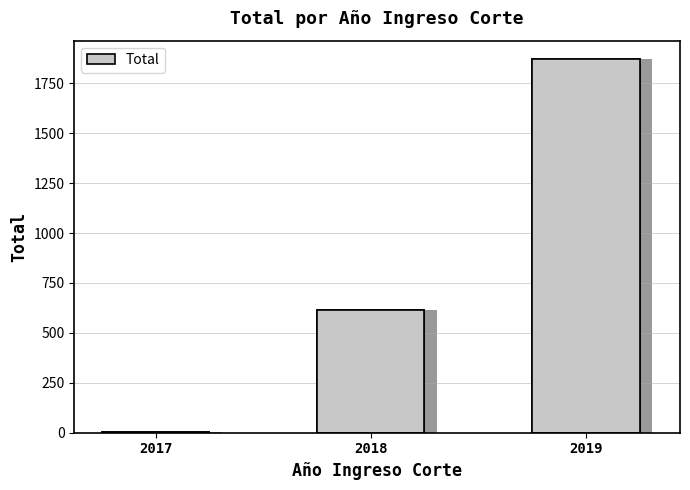

At which label is the value closest to 937?

2018